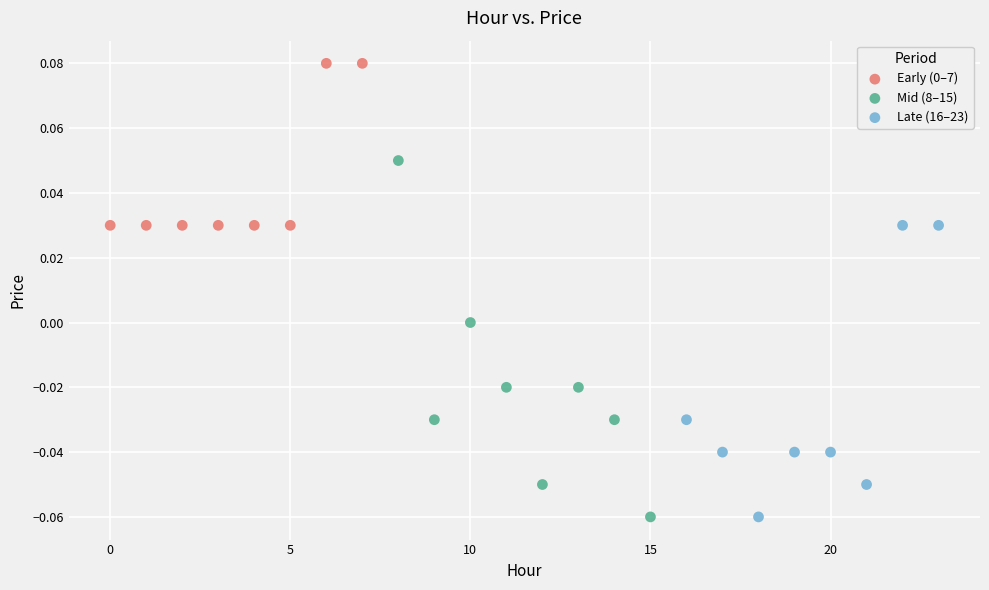

Which series has the largest Y range (max minus min)?

Mid (8–15)